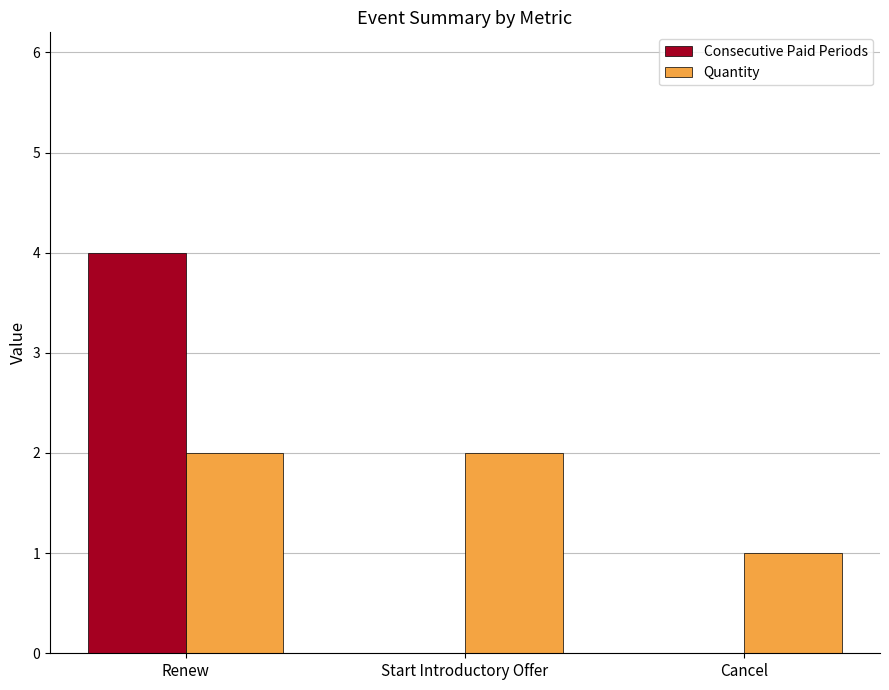

What is the maximum value shown in the chart?

4